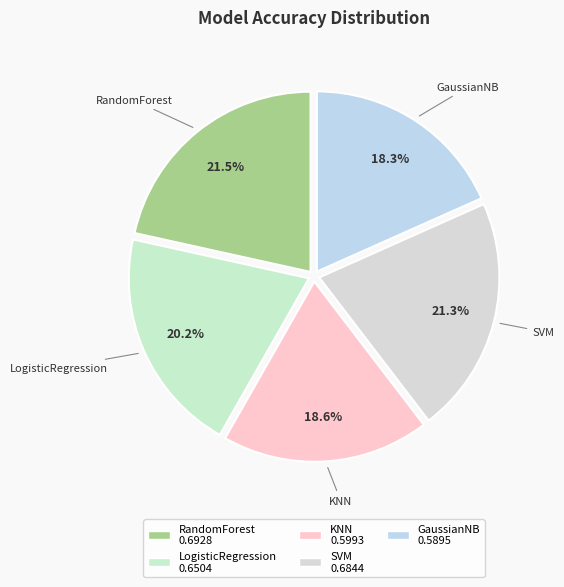

Does RandomForest represent more than half of the total?

No